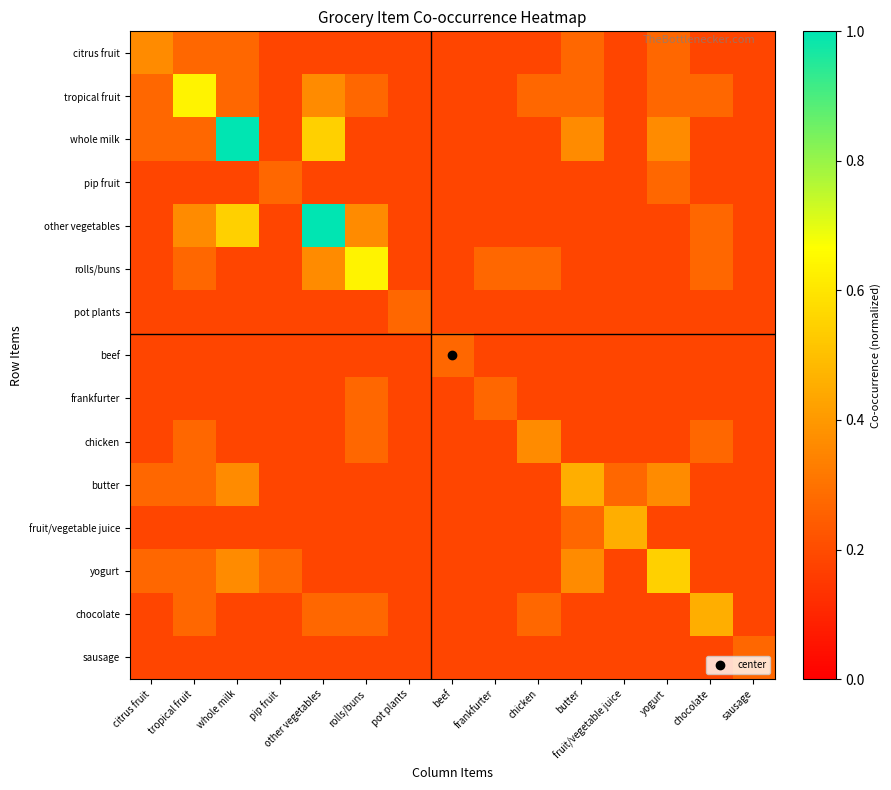

Reading right to left, list all the values displayed in this chart.

citrus fruit: sausage=0.2	chocolate=0.2	yogurt=0.3	fruit/vegetable juice=0.2	butter=0.3	chicken=0.2	frankfurter=0.2	beef=0.2	pot plants=0.2	rolls/buns=0.2	other vegetables=0.2	pip fruit=0.2	whole milk=0.3	tropical fruit=0.3	citrus fruit=0.4
tropical fruit: sausage=0.2	chocolate=0.3	yogurt=0.3	fruit/vegetable juice=0.2	butter=0.3	chicken=0.3	frankfurter=0.2	beef=0.2	pot plants=0.2	rolls/buns=0.3	other vegetables=0.4	pip fruit=0.2	whole milk=0.3	tropical fruit=0.6	citrus fruit=0.3
whole milk: sausage=0.2	chocolate=0.2	yogurt=0.4	fruit/vegetable juice=0.2	butter=0.4	chicken=0.2	frankfurter=0.2	beef=0.2	pot plants=0.2	rolls/buns=0.2	other vegetables=0.5	pip fruit=0.2	whole milk=1.0	tropical fruit=0.3	citrus fruit=0.3
pip fruit: sausage=0.2	chocolate=0.2	yogurt=0.3	fruit/vegetable juice=0.2	butter=0.2	chicken=0.2	frankfurter=0.2	beef=0.2	pot plants=0.2	rolls/buns=0.2	other vegetables=0.2	pip fruit=0.3	whole milk=0.2	tropical fruit=0.2	citrus fruit=0.2
other vegetables: sausage=0.2	chocolate=0.3	yogurt=0.2	fruit/vegetable juice=0.2	butter=0.2	chicken=0.2	frankfurter=0.2	beef=0.2	pot plants=0.2	rolls/buns=0.4	other vegetables=1.0	pip fruit=0.2	whole milk=0.5	tropical fruit=0.4	citrus fruit=0.2
rolls/buns: sausage=0.2	chocolate=0.3	yogurt=0.2	fruit/vegetable juice=0.2	butter=0.2	chicken=0.3	frankfurter=0.3	beef=0.2	pot plants=0.2	rolls/buns=0.6	other vegetables=0.4	pip fruit=0.2	whole milk=0.2	tropical fruit=0.3	citrus fruit=0.2
pot plants: sausage=0.2	chocolate=0.2	yogurt=0.2	fruit/vegetable juice=0.2	butter=0.2	chicken=0.2	frankfurter=0.2	beef=0.2	pot plants=0.3	rolls/buns=0.2	other vegetables=0.2	pip fruit=0.2	whole milk=0.2	tropical fruit=0.2	citrus fruit=0.2
beef: sausage=0.2	chocolate=0.2	yogurt=0.2	fruit/vegetable juice=0.2	butter=0.2	chicken=0.2	frankfurter=0.2	beef=0.3	pot plants=0.2	rolls/buns=0.2	other vegetables=0.2	pip fruit=0.2	whole milk=0.2	tropical fruit=0.2	citrus fruit=0.2
frankfurter: sausage=0.2	chocolate=0.2	yogurt=0.2	fruit/vegetable juice=0.2	butter=0.2	chicken=0.2	frankfurter=0.3	beef=0.2	pot plants=0.2	rolls/buns=0.3	other vegetables=0.2	pip fruit=0.2	whole milk=0.2	tropical fruit=0.2	citrus fruit=0.2
chicken: sausage=0.2	chocolate=0.3	yogurt=0.2	fruit/vegetable juice=0.2	butter=0.2	chicken=0.4	frankfurter=0.2	beef=0.2	pot plants=0.2	rolls/buns=0.3	other vegetables=0.2	pip fruit=0.2	whole milk=0.2	tropical fruit=0.3	citrus fruit=0.2
butter: sausage=0.2	chocolate=0.2	yogurt=0.4	fruit/vegetable juice=0.3	butter=0.5	chicken=0.2	frankfurter=0.2	beef=0.2	pot plants=0.2	rolls/buns=0.2	other vegetables=0.2	pip fruit=0.2	whole milk=0.4	tropical fruit=0.3	citrus fruit=0.3
fruit/vegetable juice: sausage=0.2	chocolate=0.2	yogurt=0.2	fruit/vegetable juice=0.5	butter=0.3	chicken=0.2	frankfurter=0.2	beef=0.2	pot plants=0.2	rolls/buns=0.2	other vegetables=0.2	pip fruit=0.2	whole milk=0.2	tropical fruit=0.2	citrus fruit=0.2
yogurt: sausage=0.2	chocolate=0.2	yogurt=0.5	fruit/vegetable juice=0.2	butter=0.4	chicken=0.2	frankfurter=0.2	beef=0.2	pot plants=0.2	rolls/buns=0.2	other vegetables=0.2	pip fruit=0.3	whole milk=0.4	tropical fruit=0.3	citrus fruit=0.3
chocolate: sausage=0.2	chocolate=0.5	yogurt=0.2	fruit/vegetable juice=0.2	butter=0.2	chicken=0.3	frankfurter=0.2	beef=0.2	pot plants=0.2	rolls/buns=0.3	other vegetables=0.3	pip fruit=0.2	whole milk=0.2	tropical fruit=0.3	citrus fruit=0.2
sausage: sausage=0.3	chocolate=0.2	yogurt=0.2	fruit/vegetable juice=0.2	butter=0.2	chicken=0.2	frankfurter=0.2	beef=0.2	pot plants=0.2	rolls/buns=0.2	other vegetables=0.2	pip fruit=0.2	whole milk=0.2	tropical fruit=0.2	citrus fruit=0.2